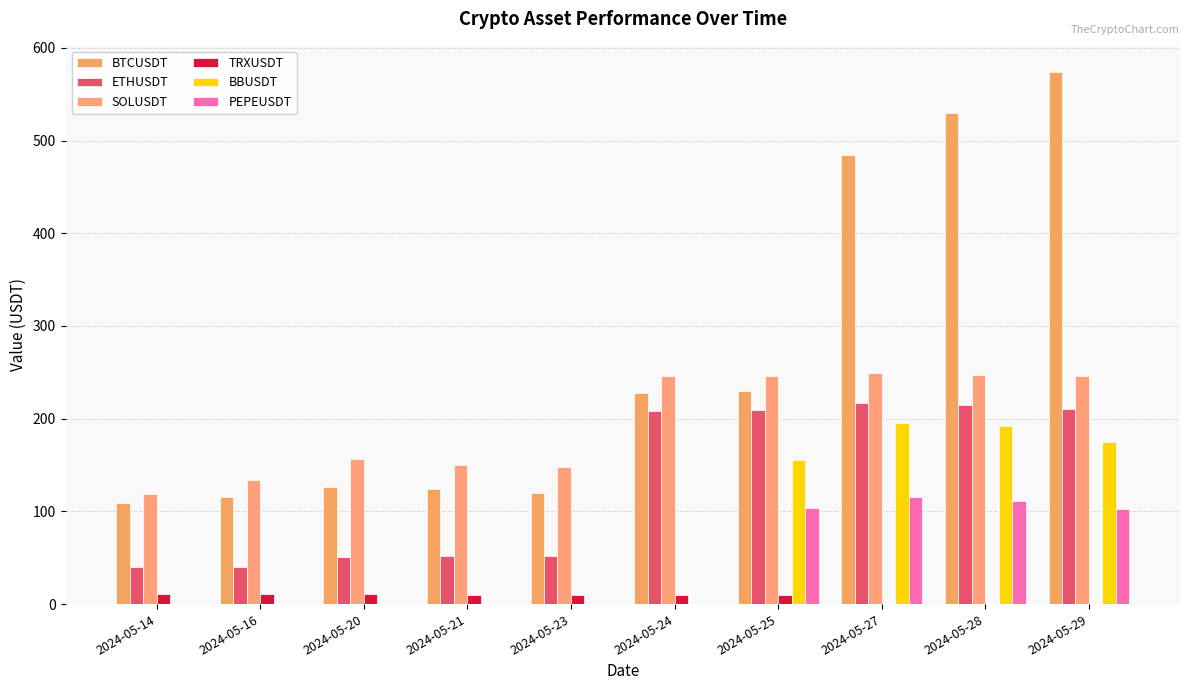

The value of SOLUSDT at 2024-05-14 is 214.4. True or false?

False